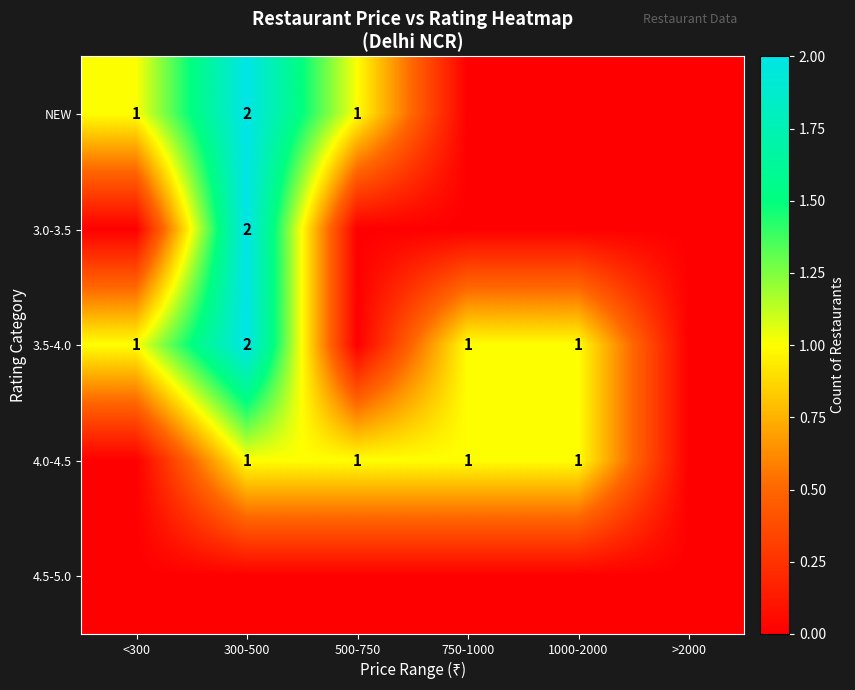

At which category is the sum across all series the highest?

300-500